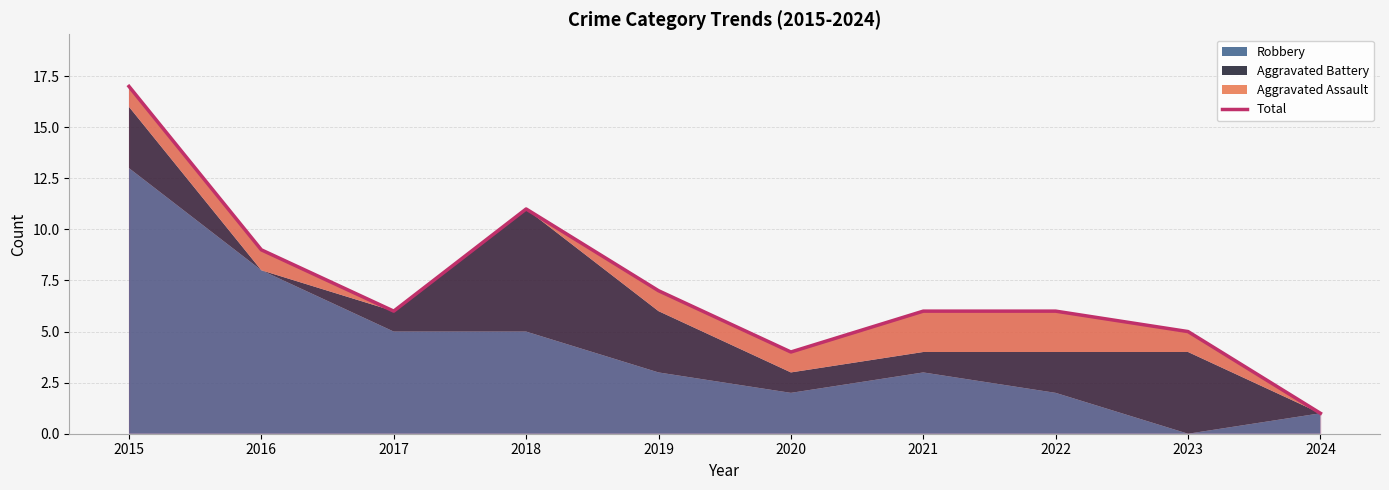

Reading left to right, what are all the values shown in this chart?

17	9	6	11	7	4	6	6	5	1